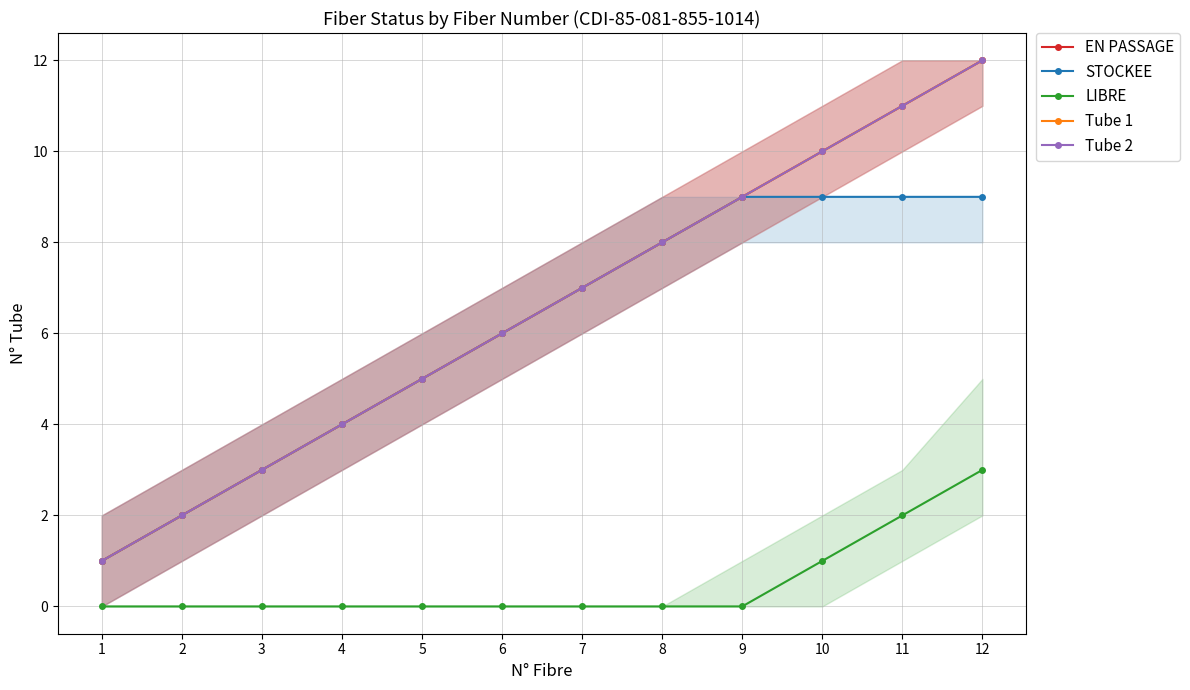

Reading left to right, extract all data points from this chart.

EN PASSAGE: 1=1	2=2	3=3	4=4	5=5	6=6	7=7	8=8	9=9	10=10	11=11	12=12
STOCKEE: 1=1	2=2	3=3	4=4	5=5	6=6	7=7	8=8	9=9	10=9	11=9	12=9
LIBRE: 1=0	2=0	3=0	4=0	5=0	6=0	7=0	8=0	9=0	10=1	11=2	12=3
Tube 1: 1=1	2=2	3=3	4=4	5=5	6=6	7=7	8=8	9=9	10=10	11=11	12=12
Tube 2: 1=1	2=2	3=3	4=4	5=5	6=6	7=7	8=8	9=9	10=10	11=11	12=12